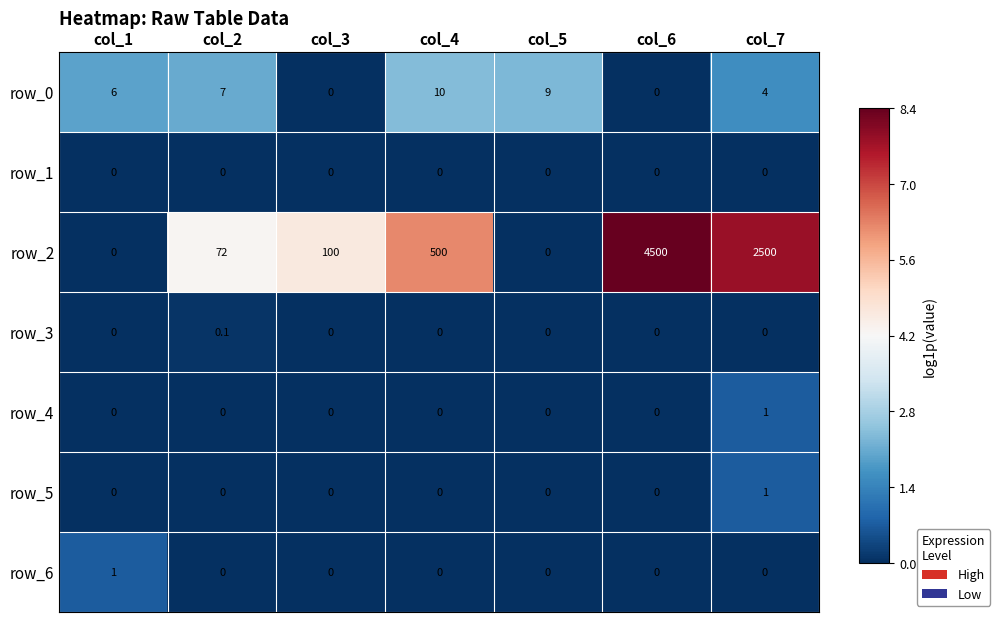

Which series has the widest spread of values?

row_2